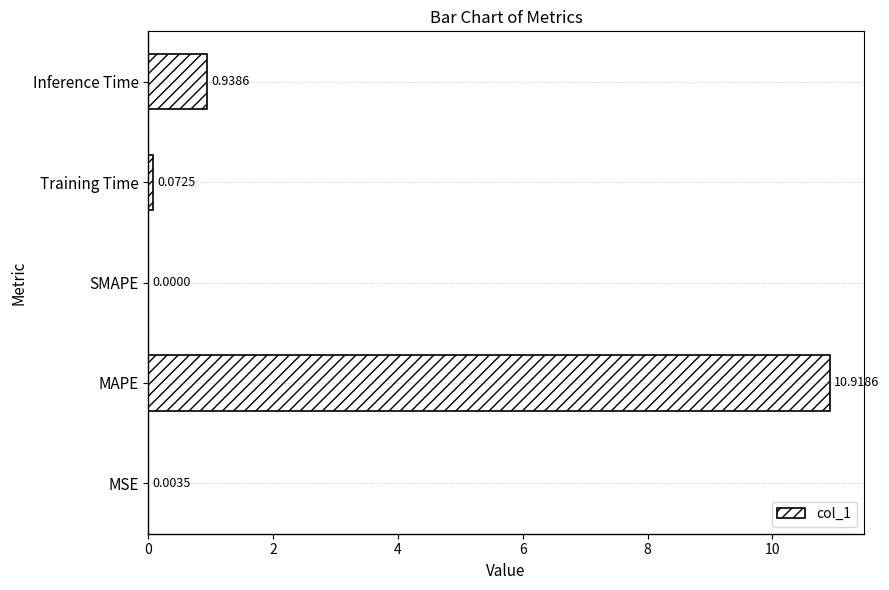

Between MSE and Inference Time, which is larger?

Inference Time